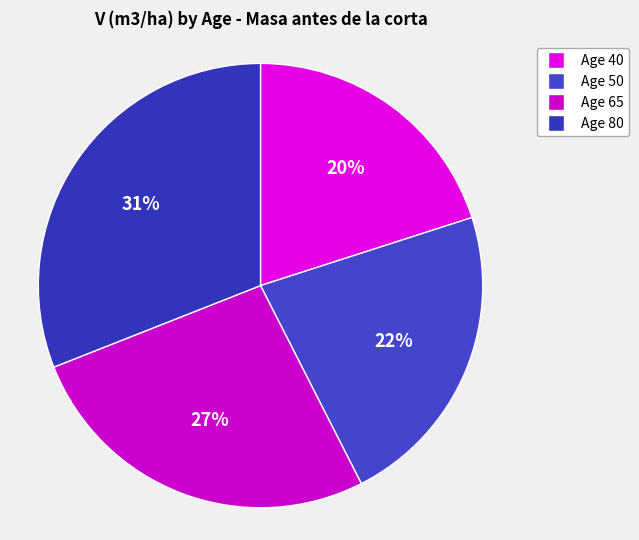

What is the largest slice in the pie chart?

Age 80